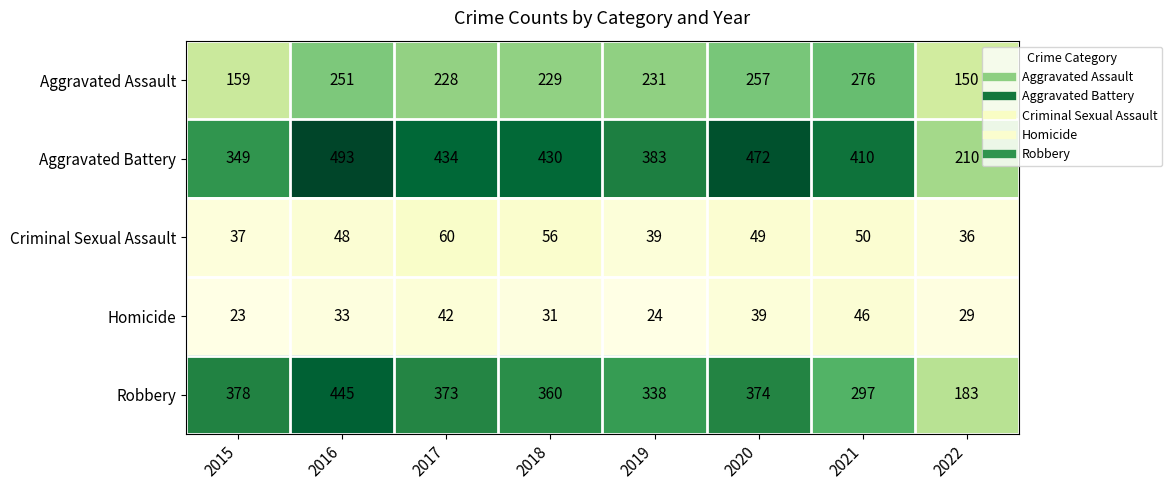

Which series has the largest total across all categories?

Aggravated Battery